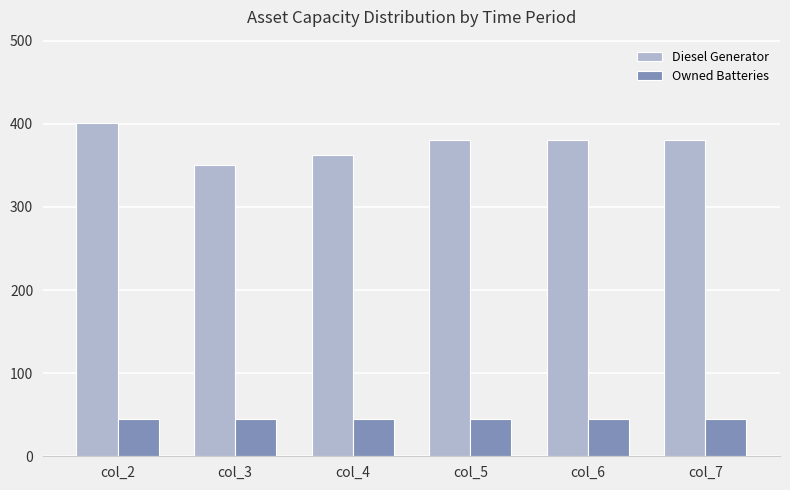

At how many categories does at least one series exceed 199?

6